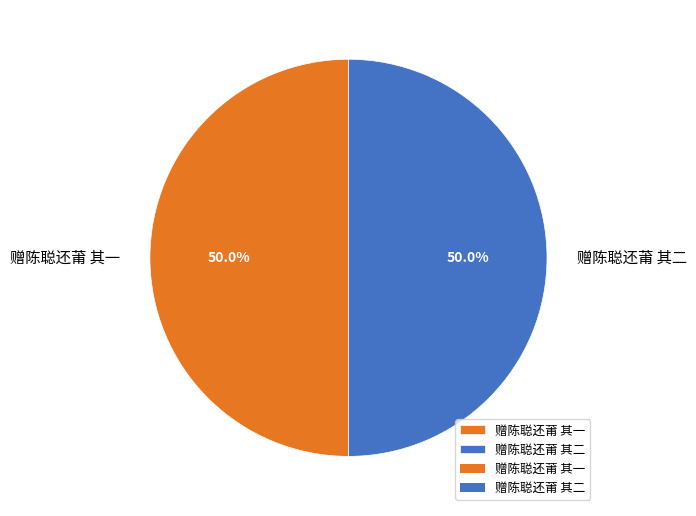

Approximately how many times larger is the value at 赠陈聪还莆 其二 compared to 赠陈聪还莆 其一?

1.0